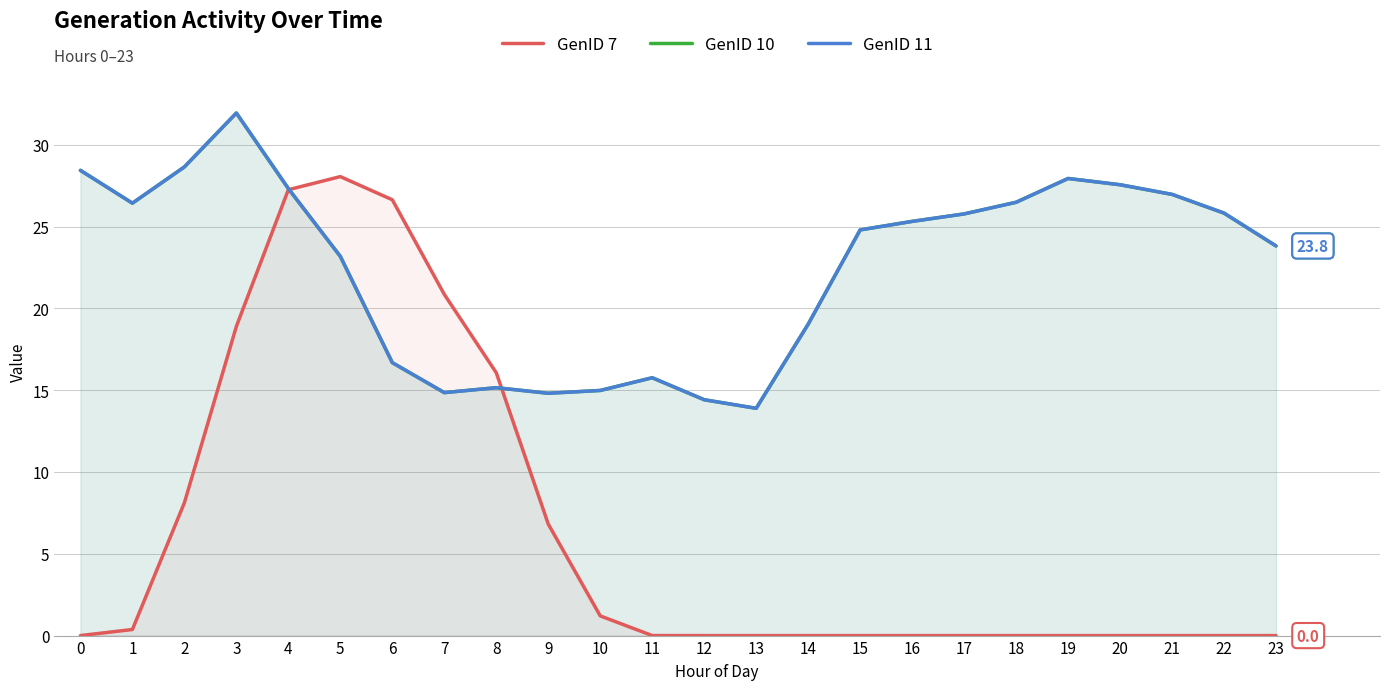

Is it true that GenID 11 equals 44.3 at 21?

False